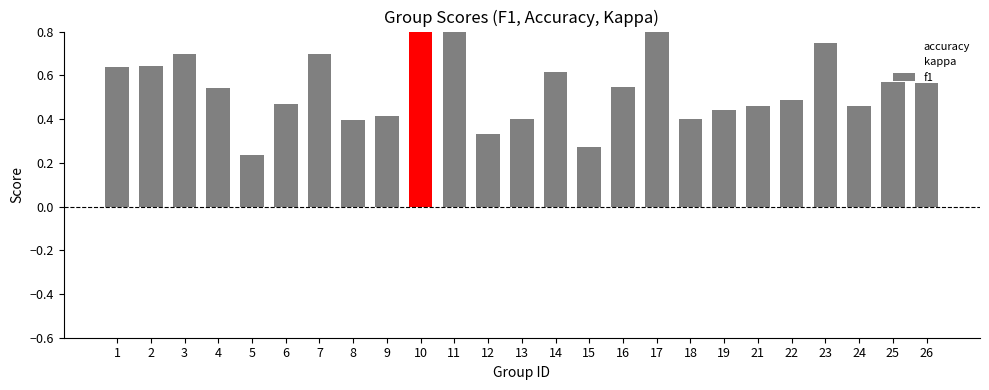

Is it true that kappa equals 0.1 at 4?

True